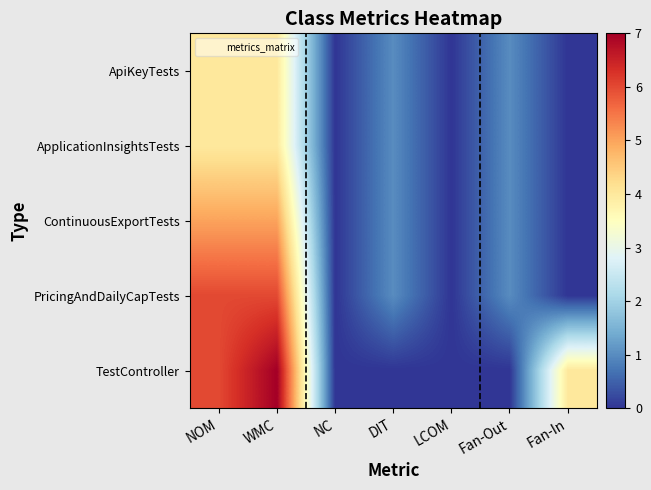

Reading left to right, transcribe all the data shown in this chart.

ApiKeyTests: NOM=4	WMC=4	NC=0	DIT=1	LCOM=0	Fan-Out=1	Fan-In=0
ApplicationInsightsTests: NOM=4	WMC=4	NC=0	DIT=1	LCOM=0	Fan-Out=1	Fan-In=0
ContinuousExportTests: NOM=5	WMC=5	NC=0	DIT=1	LCOM=0	Fan-Out=1	Fan-In=0
PricingAndDailyCapTests: NOM=6	WMC=6	NC=0	DIT=1	LCOM=0	Fan-Out=1	Fan-In=0
TestController: NOM=6	WMC=7	NC=0	DIT=0	LCOM=0	Fan-Out=0	Fan-In=4